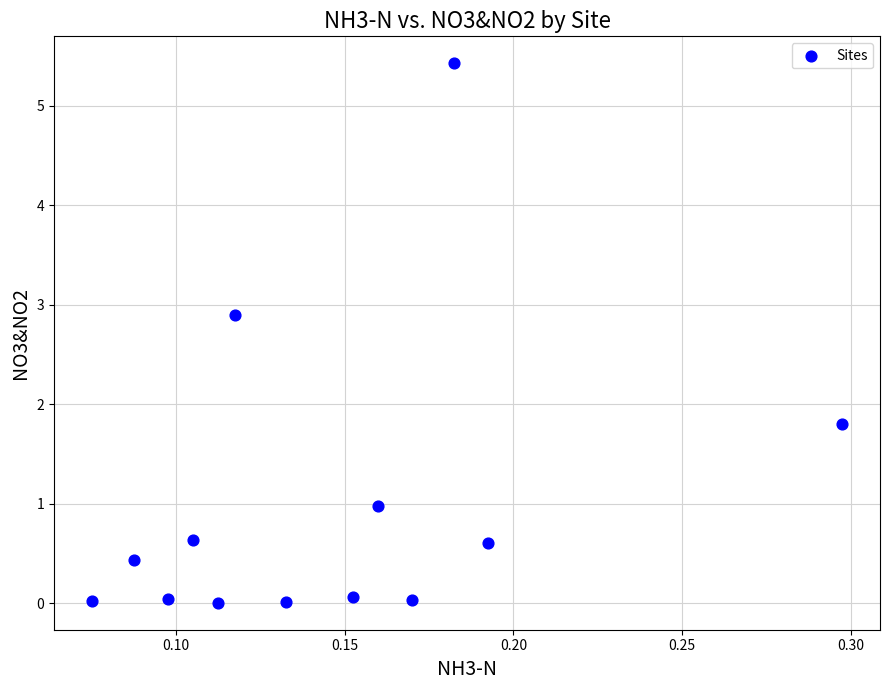

What Y value in the scatter plot is closest to 2?

1.8